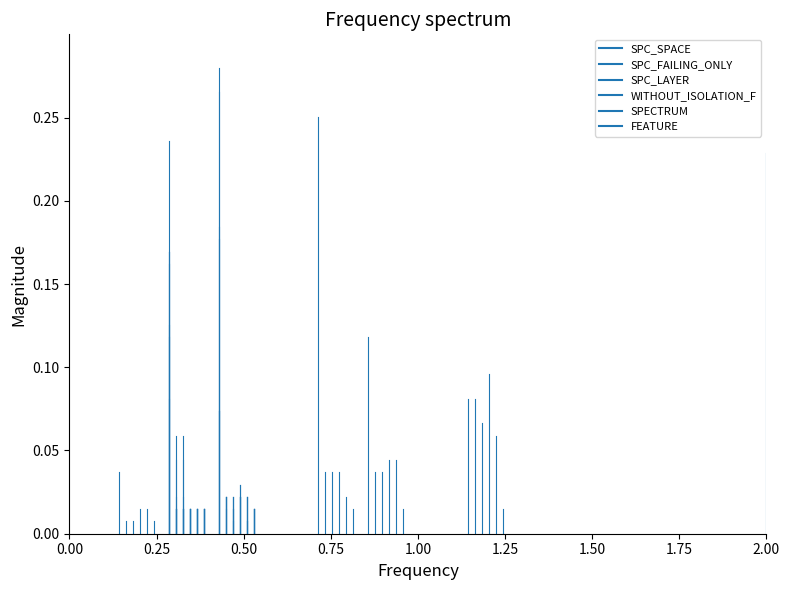

Which series has the largest total across all categories?

SPC_SPACE